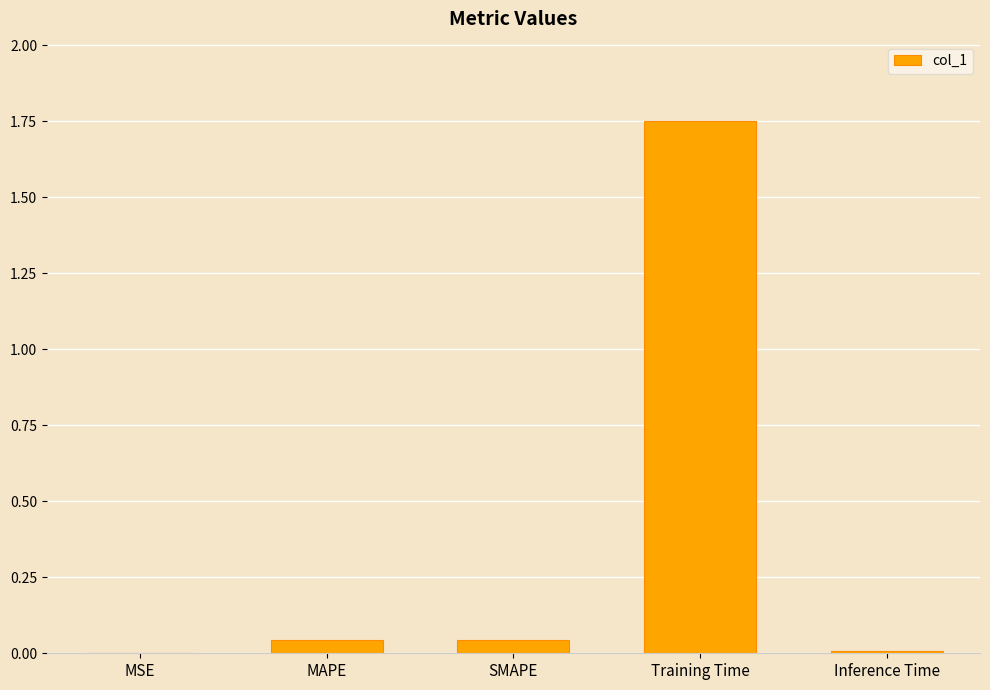

Which has a higher value, SMAPE or Inference Time?

SMAPE